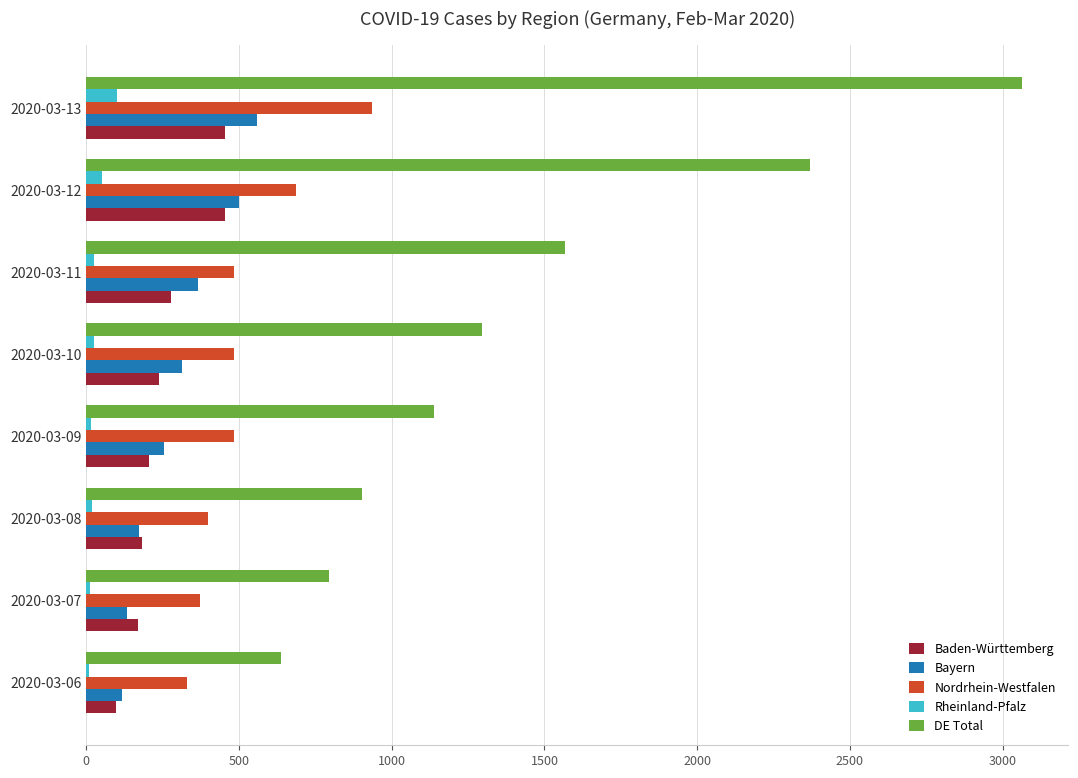

What are all the series names shown in the legend?

Baden-Württemberg, Bayern, Nordrhein-Westfalen, Rheinland-Pfalz, DE Total